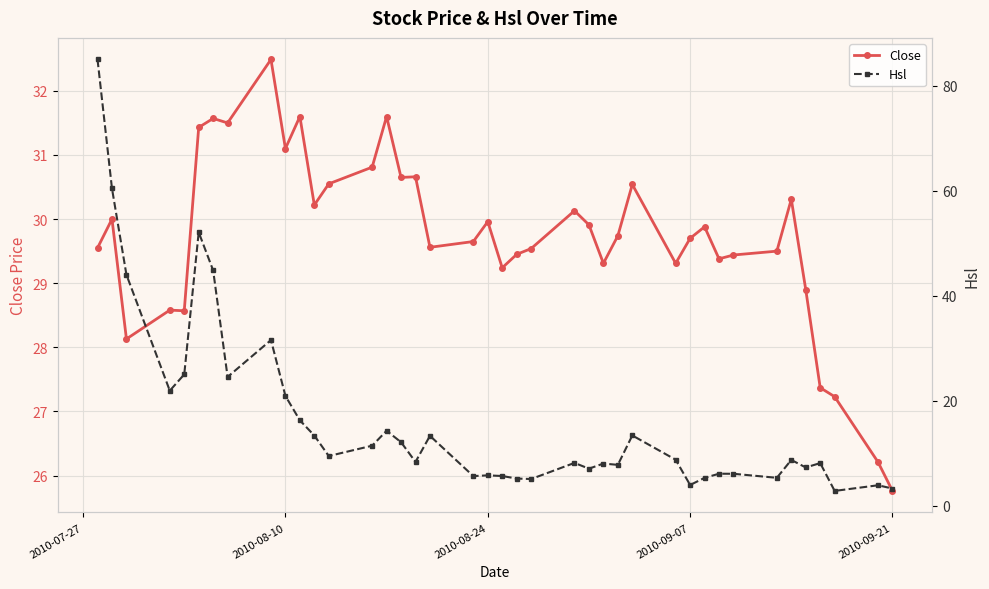

Reading left to right, list all the values displayed in this chart.

Close: 29.6	30.0	28.1	28.6	28.6	31.4	31.6	31.5	32.5	31.1	31.6	30.2	30.6	30.8	31.6	30.6	30.7	29.6	29.6	30.0	29.2	29.4	29.5	30.1	29.9	29.3	29.7	30.5	29.3	29.7	29.9	29.4	29.4	29.5	30.3	28.9	27.4	27.2	26.2	25.8
Hsl: 85.0	60.4	44.0	21.9	25.0	52.1	44.8	24.6	31.6	20.9	16.3	13.4	9.5	11.5	14.3	12.1	8.4	13.3	5.7	5.8	5.7	5.2	5.1	8.2	7.1	8.1	7.8	13.4	8.8	4.0	5.3	6.1	6.1	5.4	8.8	7.3	8.2	2.9	3.9	3.3